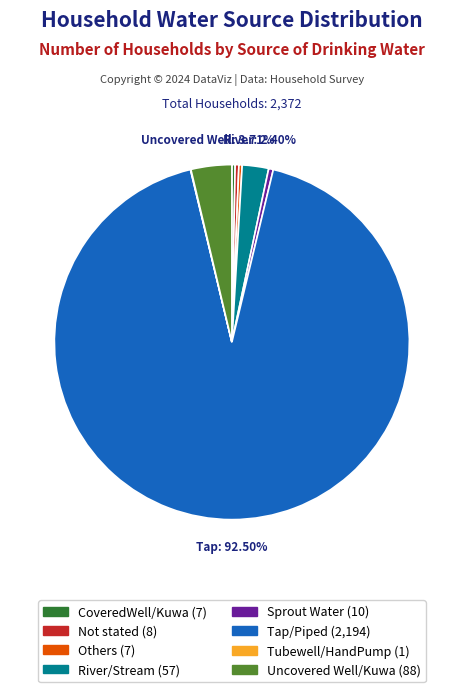

To the nearest percent, what is the difference between the largest and smallest slice percentages?

92%